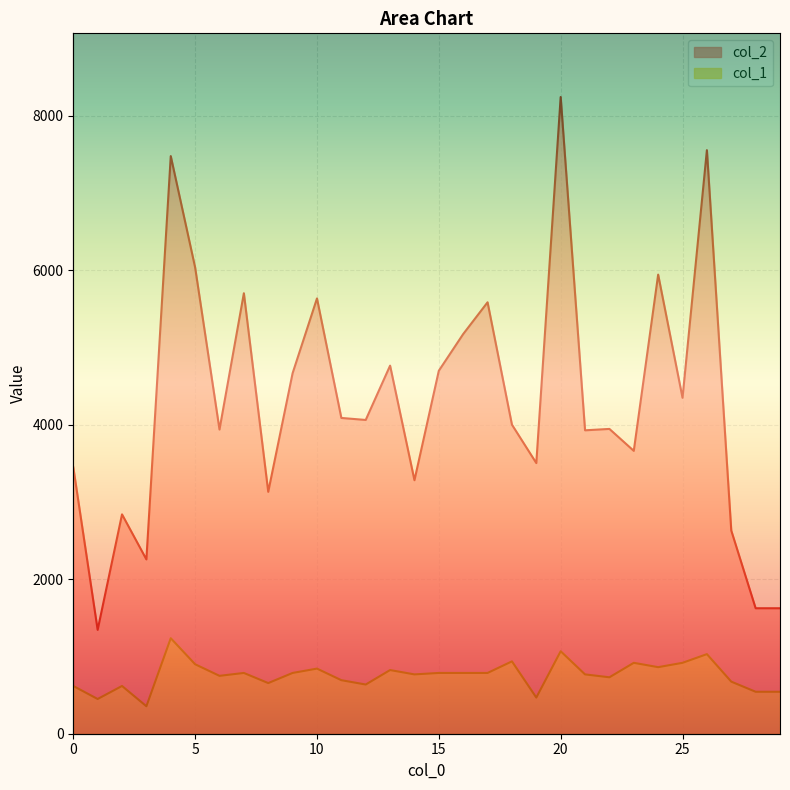

How many lines are shown in the chart?

2